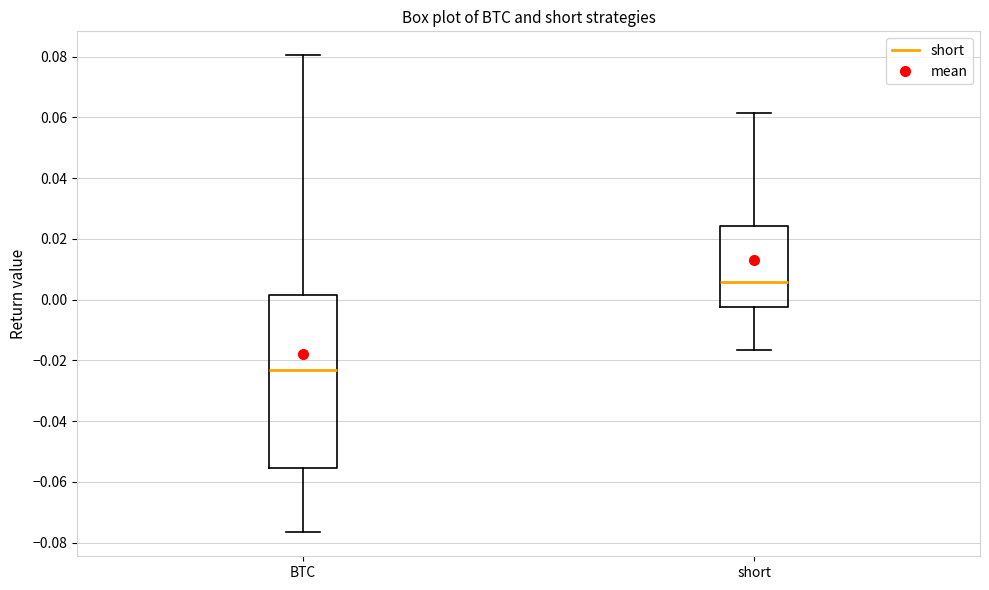

Which box has the highest median line?

short